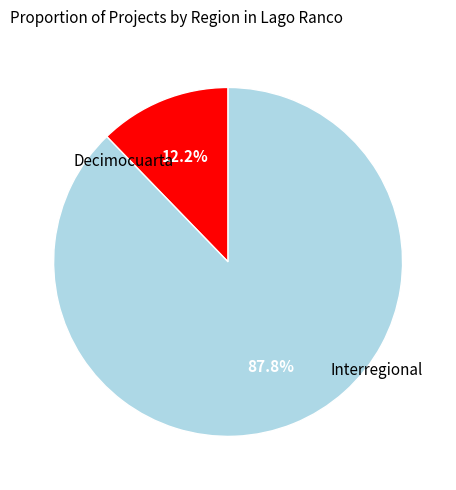

Is there any slice that represents more than half of the pie?

Yes